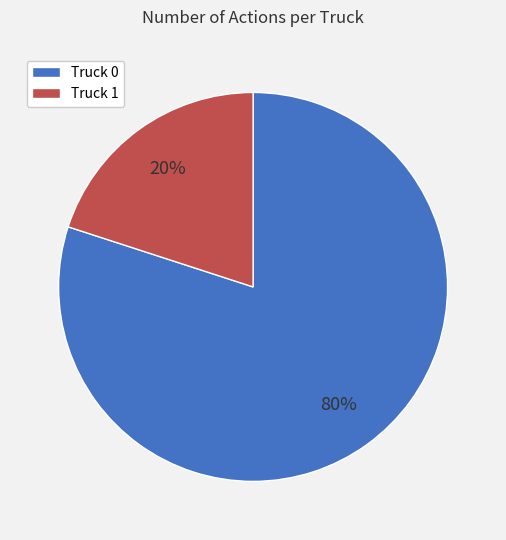

Rank the categories by value from highest to lowest.

Truck 0, Truck 1